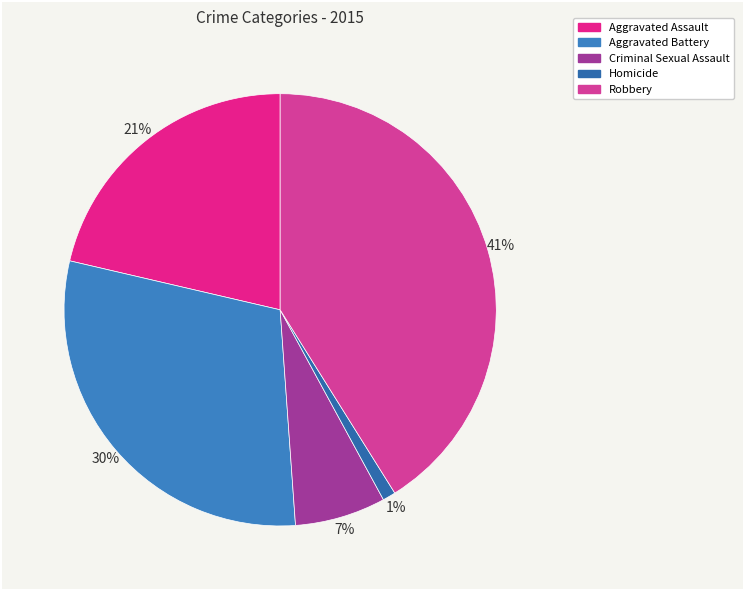

Which category has the smallest portion of the pie?

Homicide